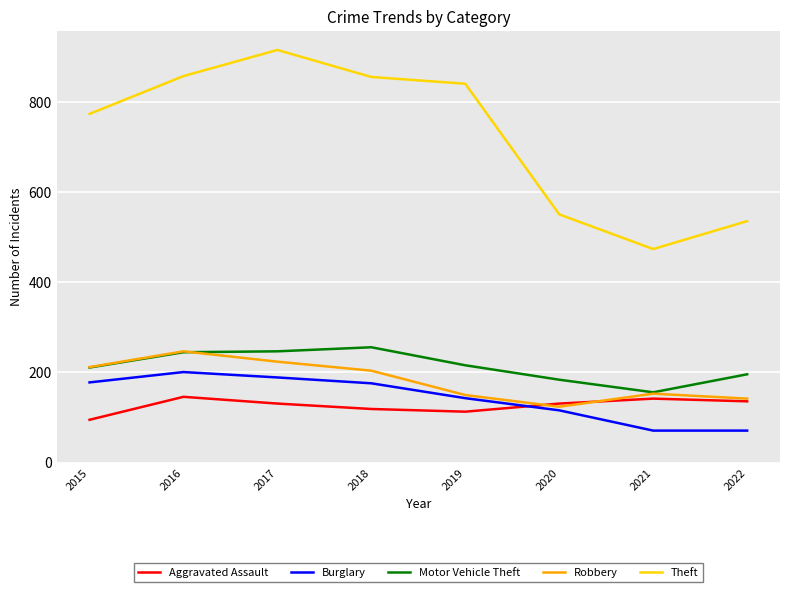

The Burglary series shows 251 at 2017. True or false?

False